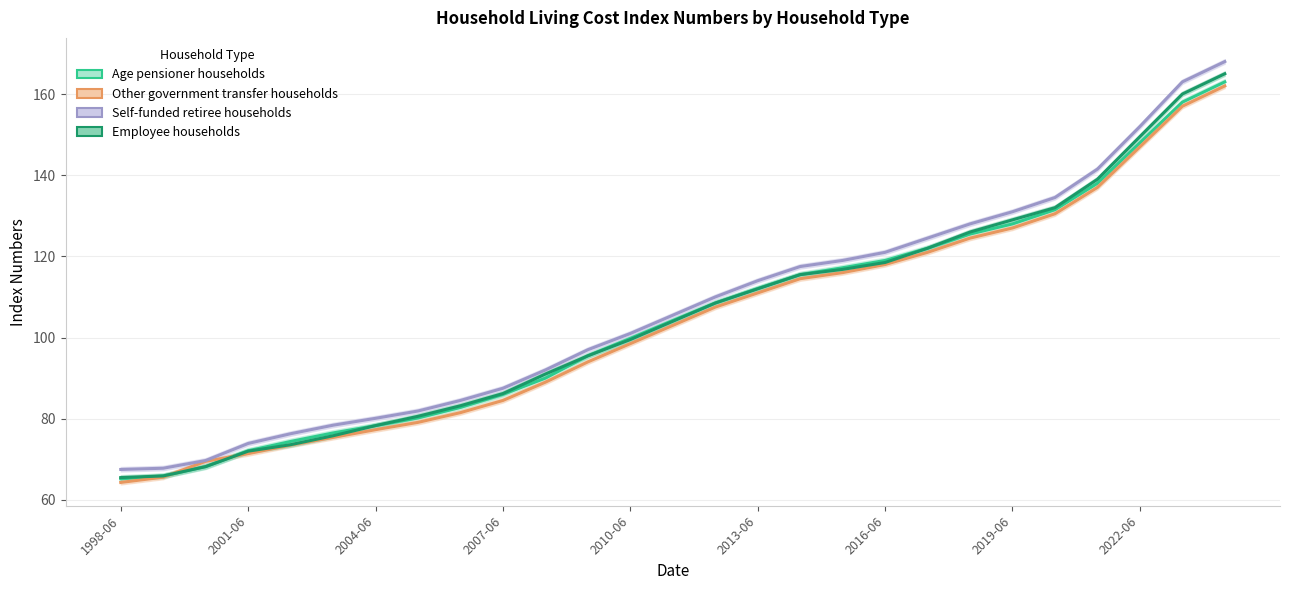

What is the total value across all series at 17?

469.0